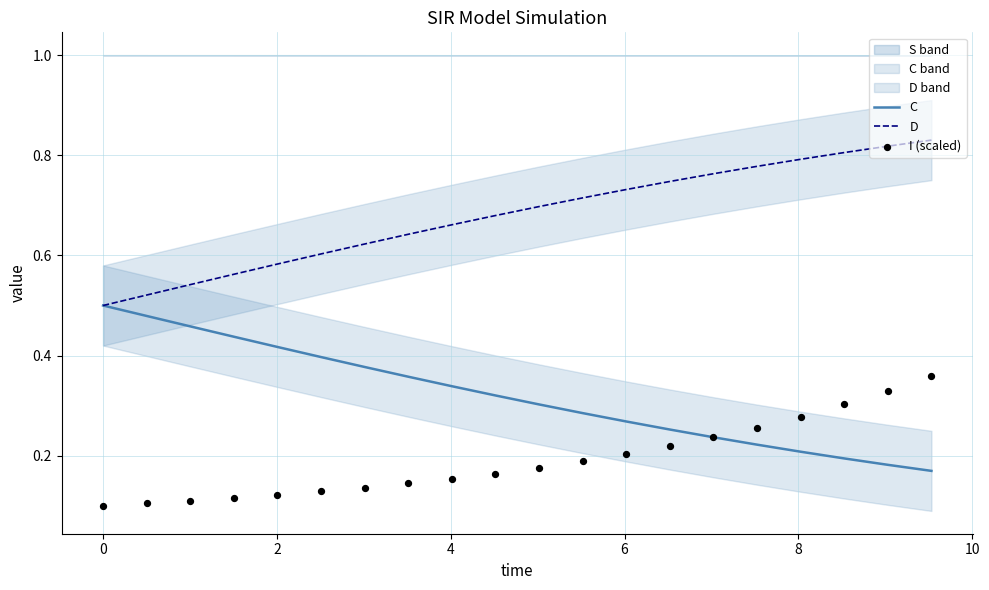

At how many categories does at least one series exceed 0?

20